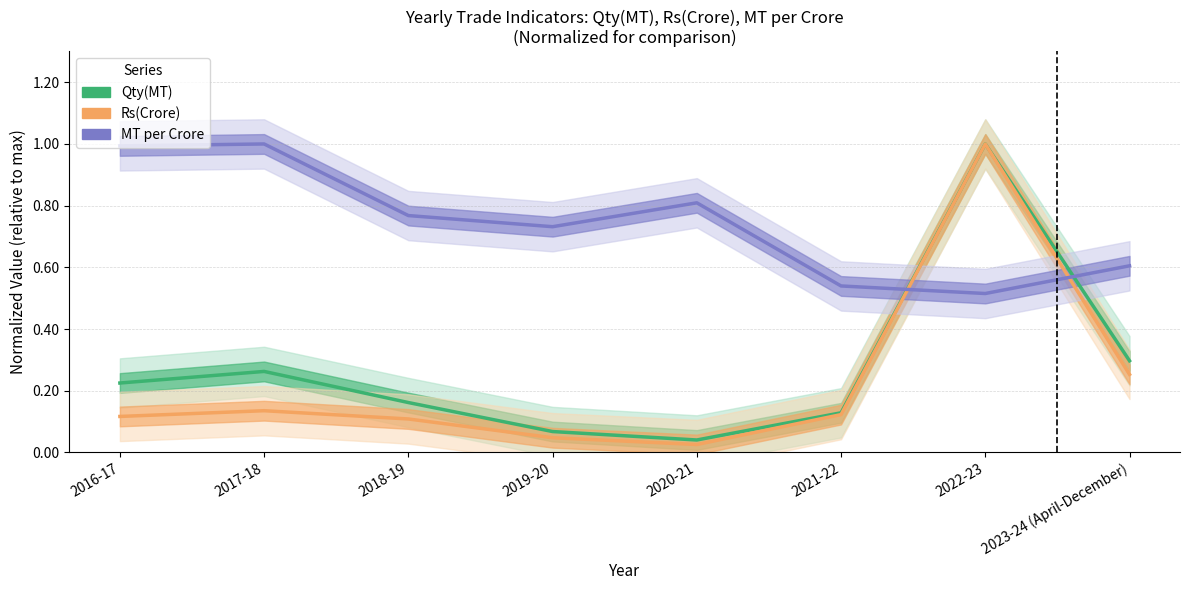

What is the label of the 6th point from the left?

2021-22